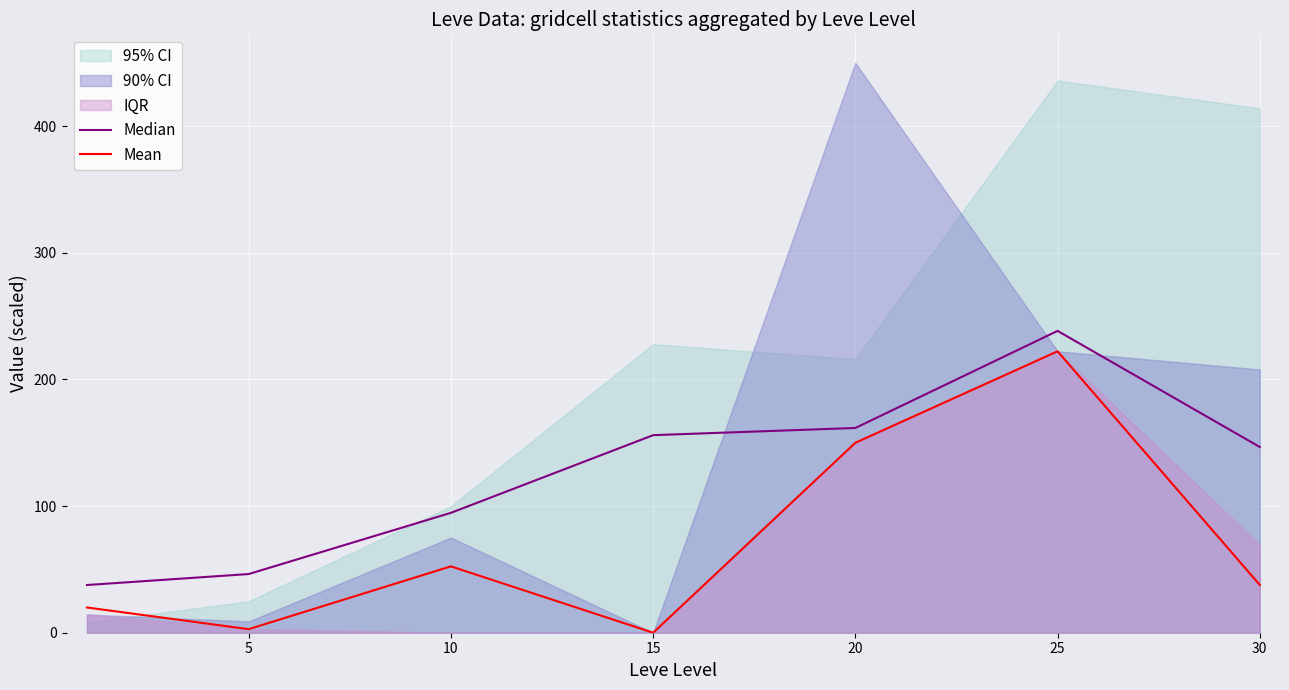

Reading left to right, what are all the values shown in this chart?

Median: 37.7	46.3	94.7	156.0	161.7	238.3	146.7
Mean: 19.9	2.8	52.4	0.0	150.0	222.2	37.7